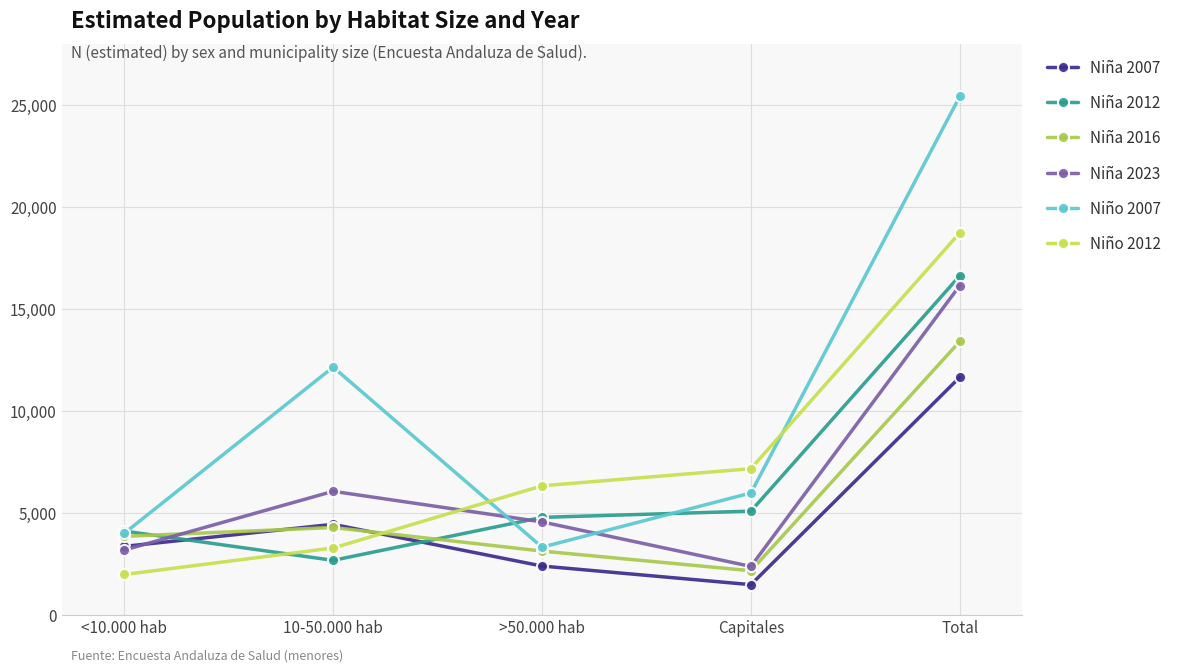

True or false: Niña 2023 has a value of 2368 at Capitales.

True